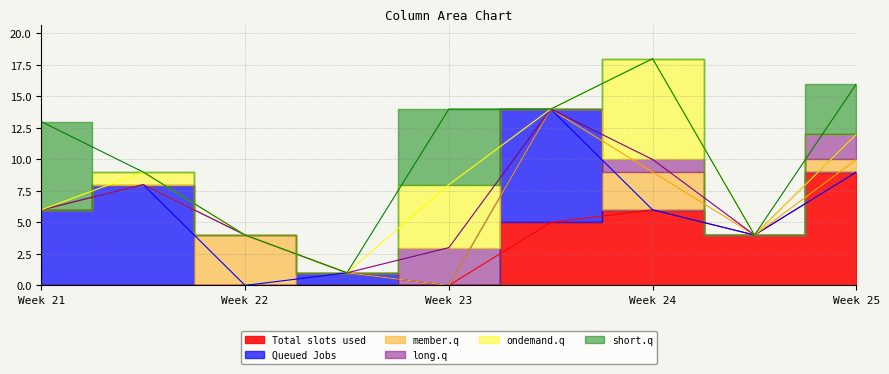

True or false: col_4 and col_7 cross at least once.

False